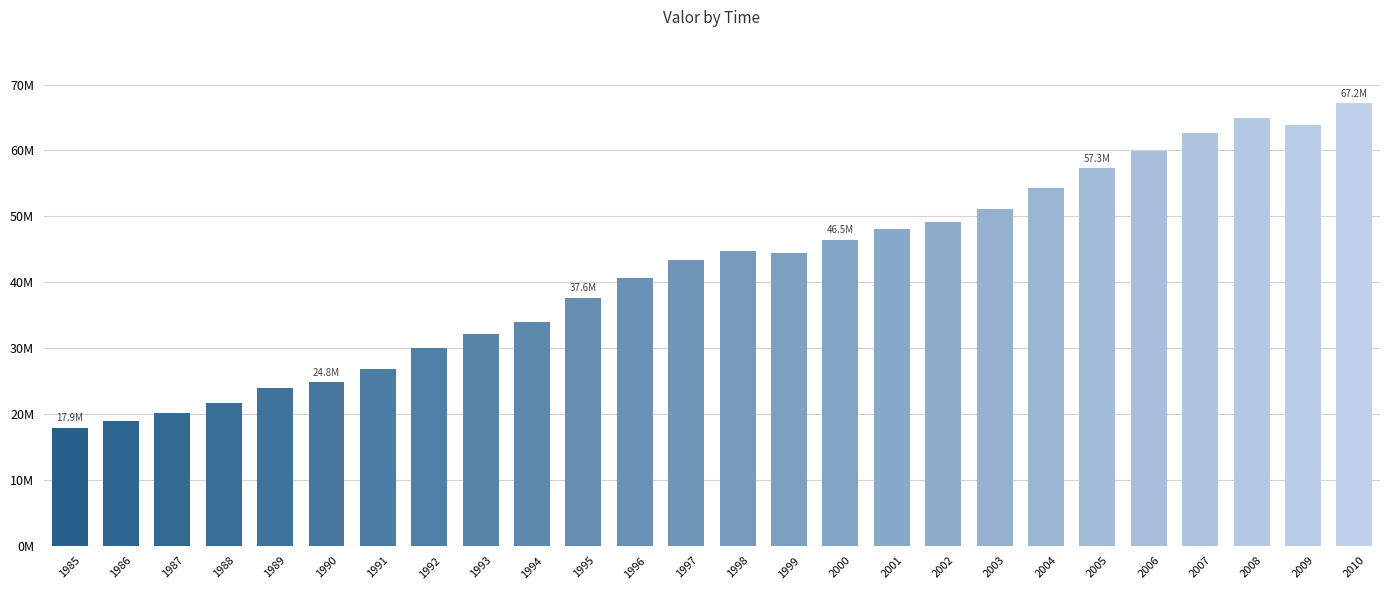

What is the average value?

41773037.0